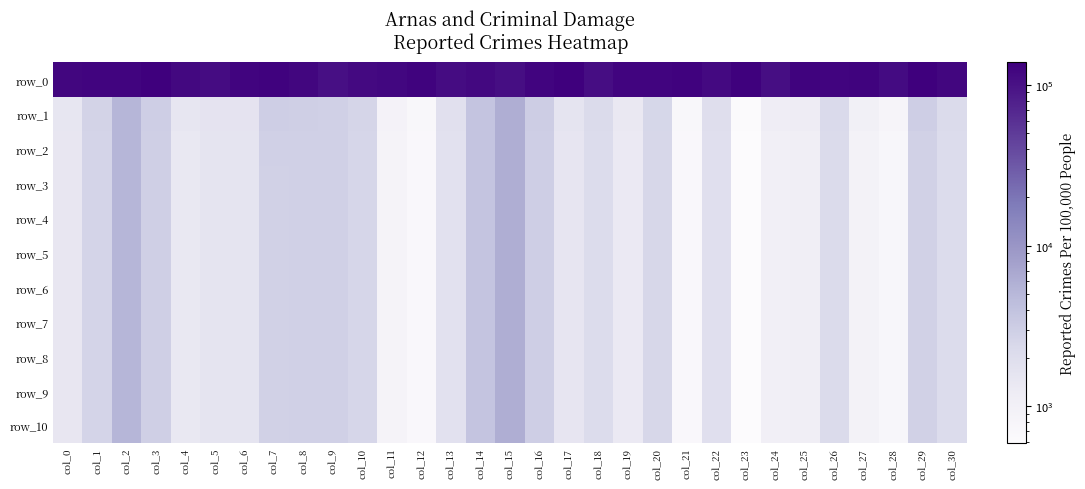

At which label does row_2 first exceed 1902?

col_1